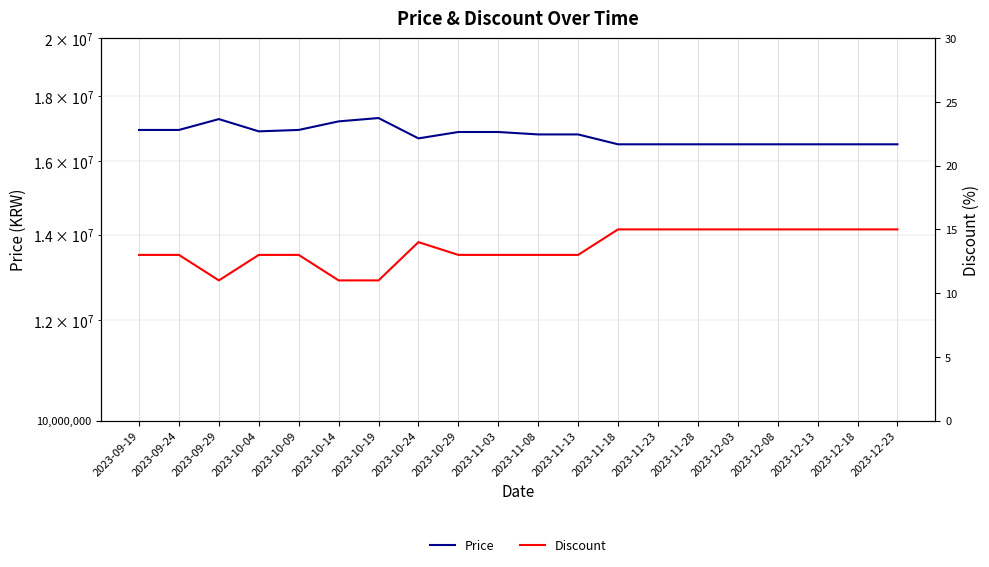

What is the average value of the Discount series?

14